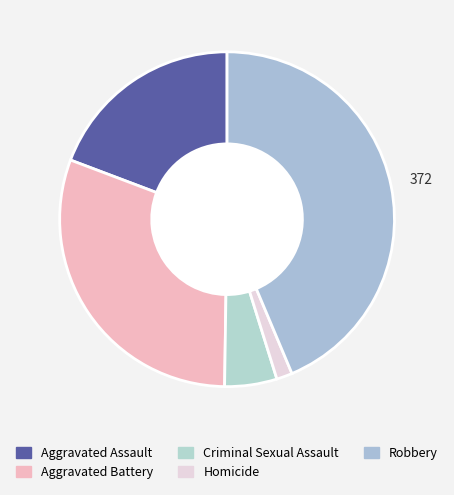

How many segments does this pie chart have?

5